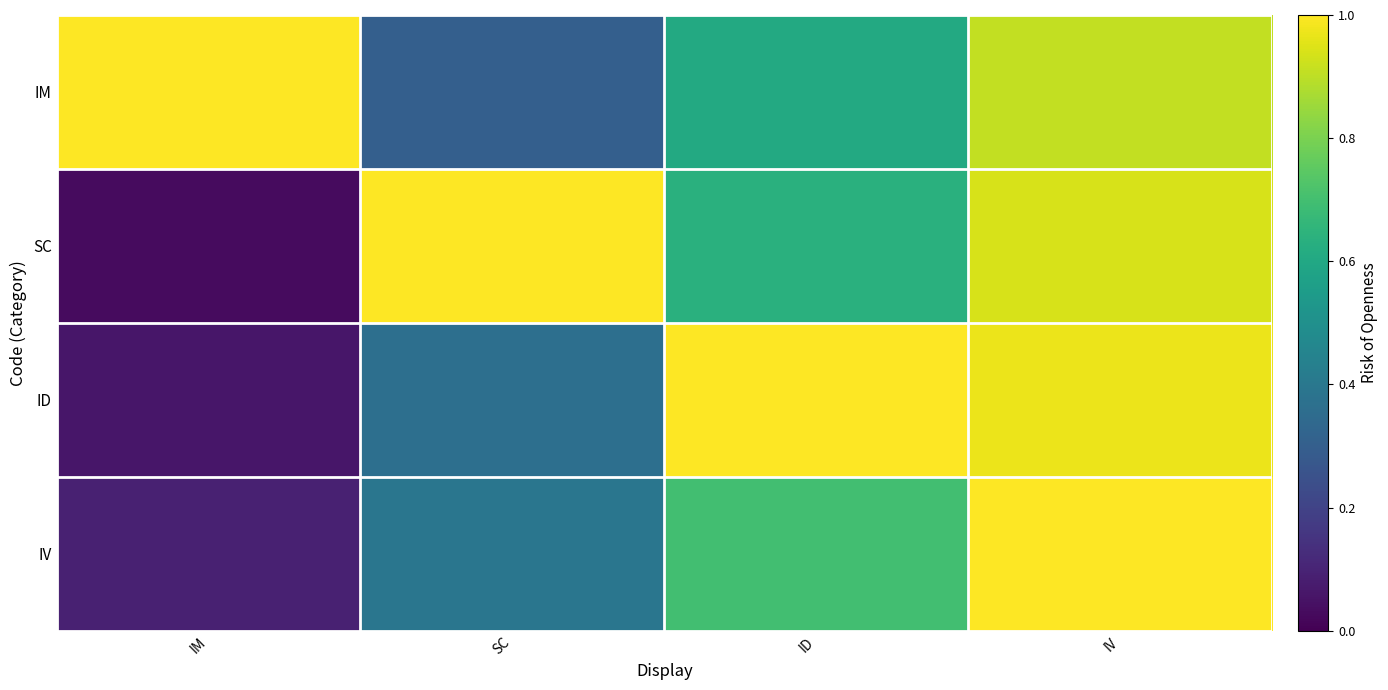

Which series has the largest total across all categories?

IM